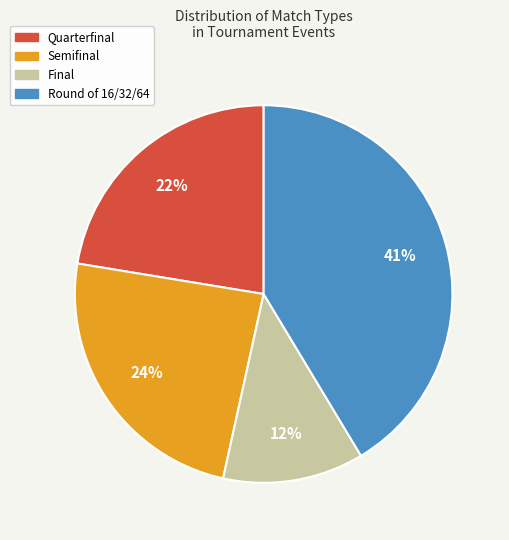

Which category has the biggest portion of the pie?

Round of 16/32/64